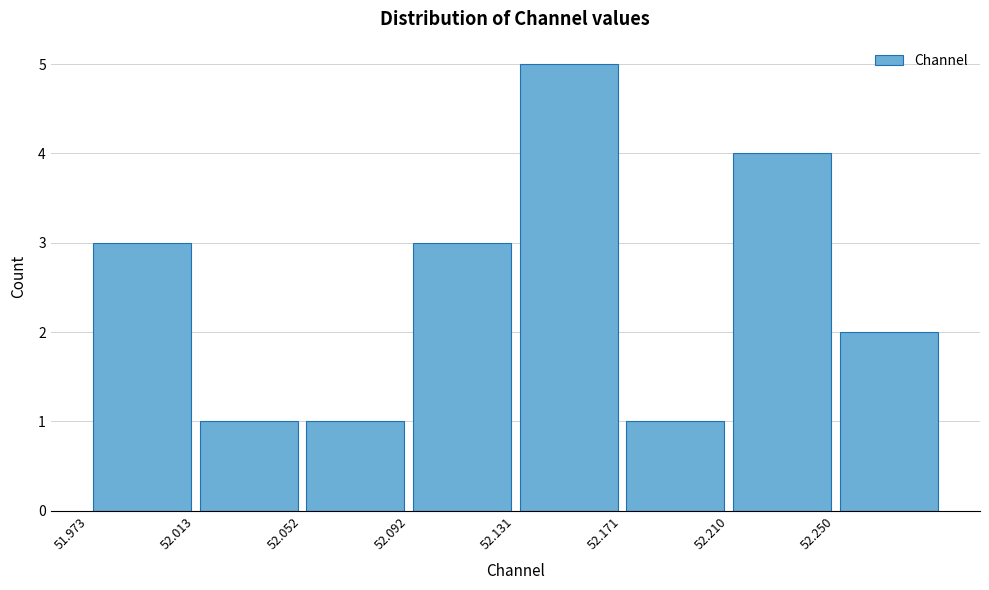

What is the height of the bar covering 52.050 to 52.090 on the x-axis? Neither the bar edges nor the heights are printed on the chart, so give them approximately, as read against the axes.

1